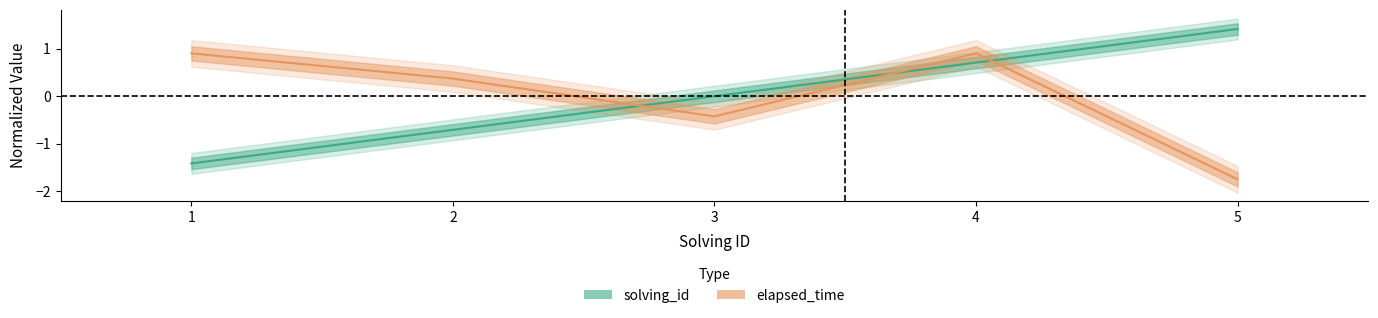

What is the value of the elapsed_time point at the 5th from the left?

-1.7